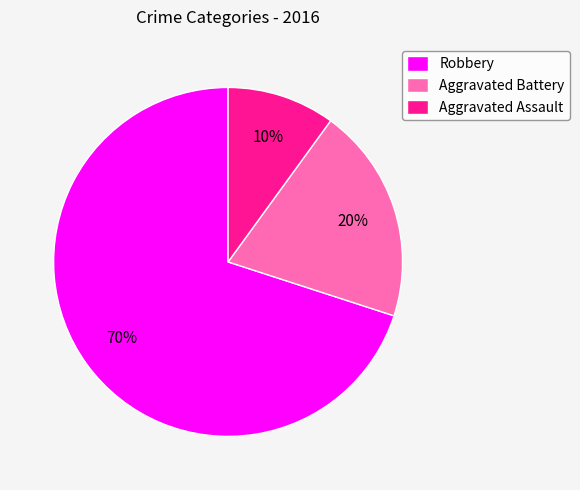

True or false: Robbery accounts for 84% of the total.

False